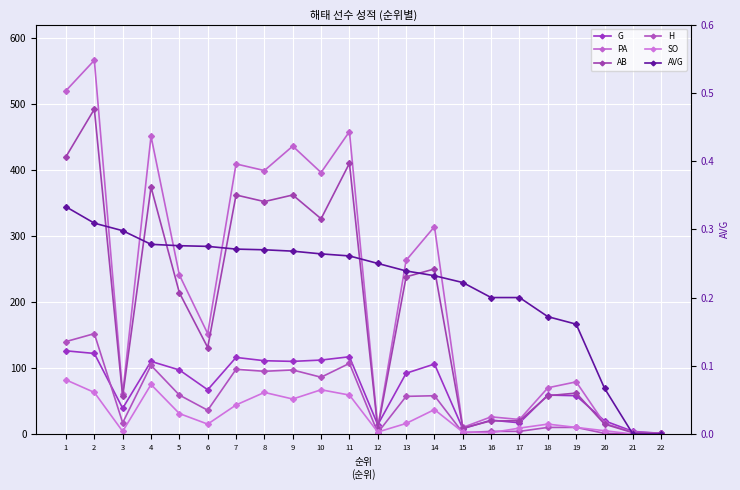

Which has a higher value, 10 or 2?

2